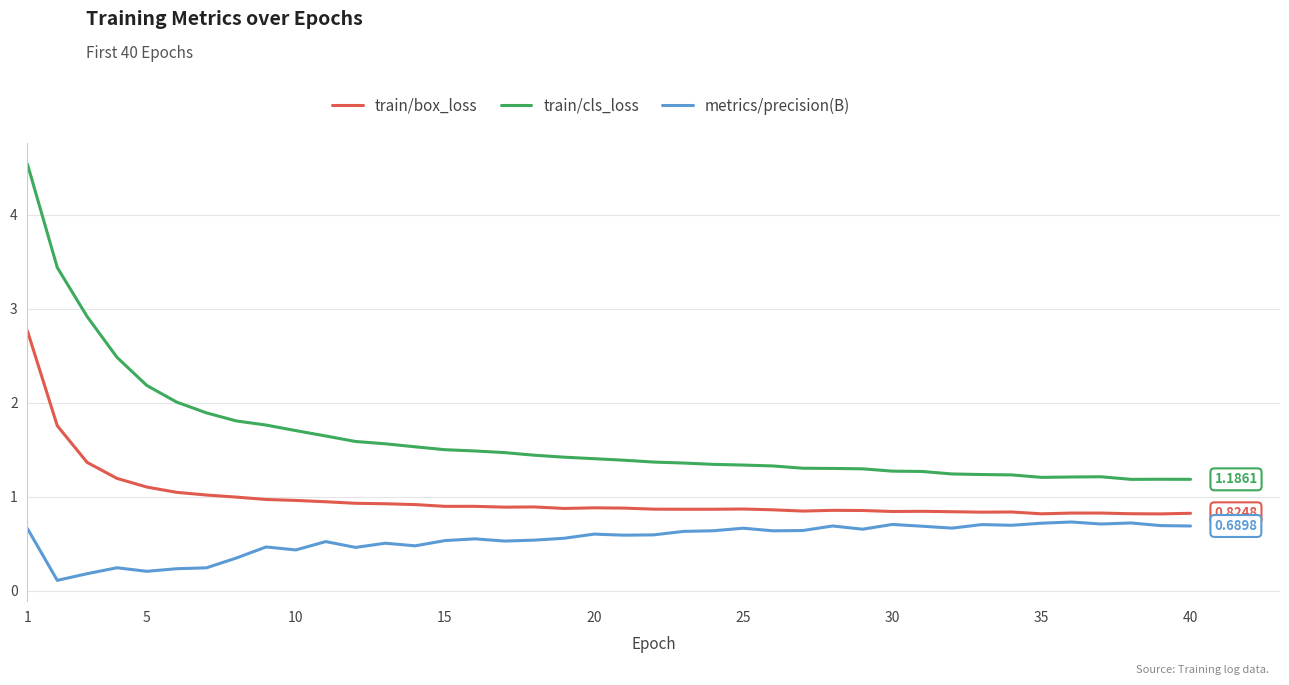

List the series in order of their overall mean, lowest first.

metrics/precision(B), train/box_loss, train/cls_loss